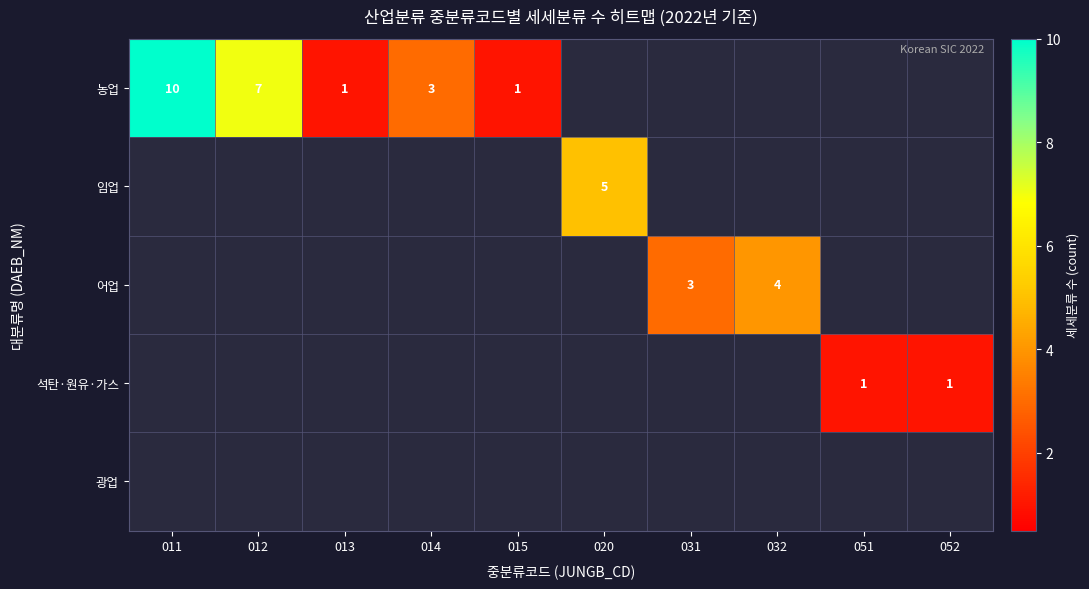

Between 013 and 052, which series saw the biggest shift?

농업